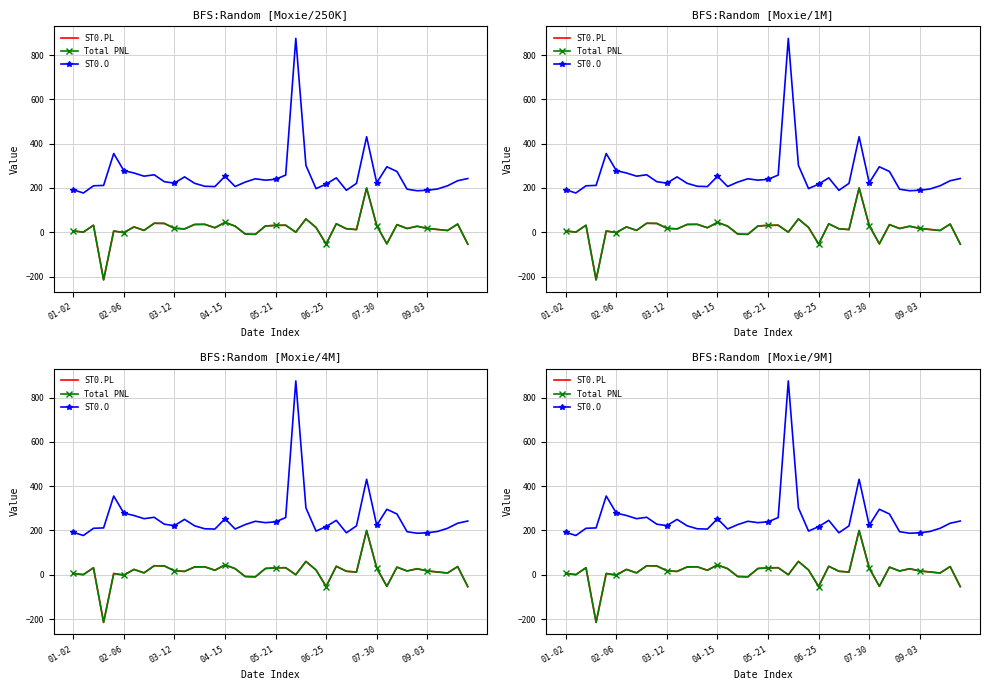

How many values in the ST0.O series are below 228?

20